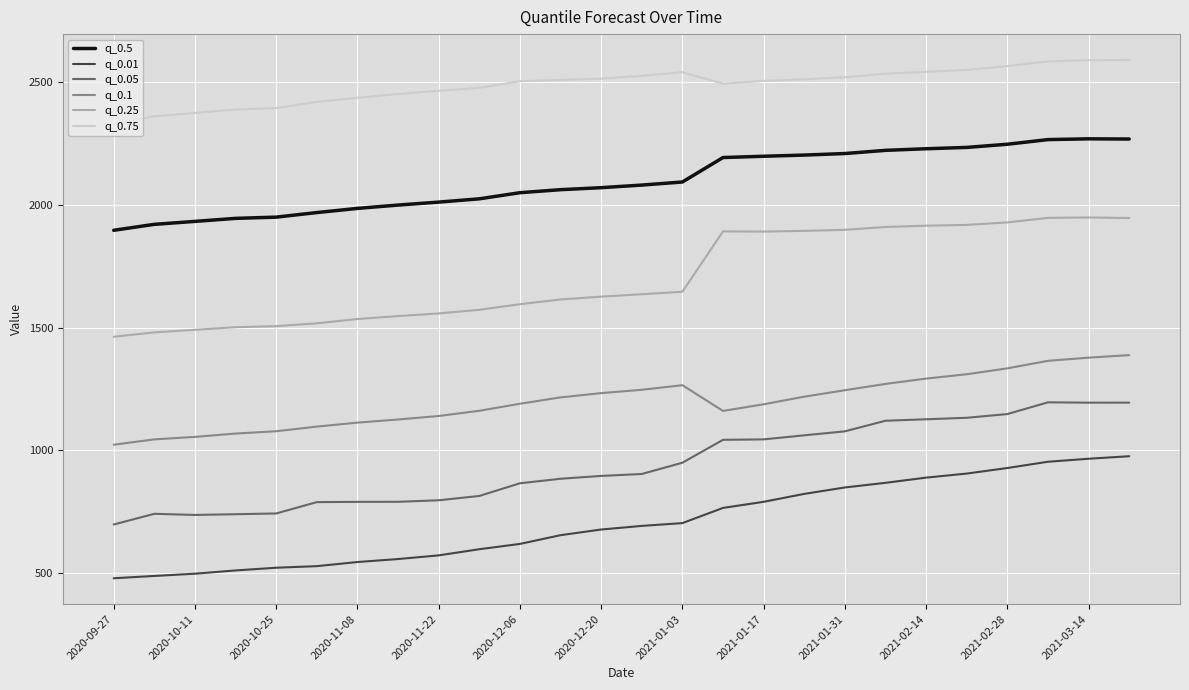

What is the average value of the q_0.1 series?

1200.1